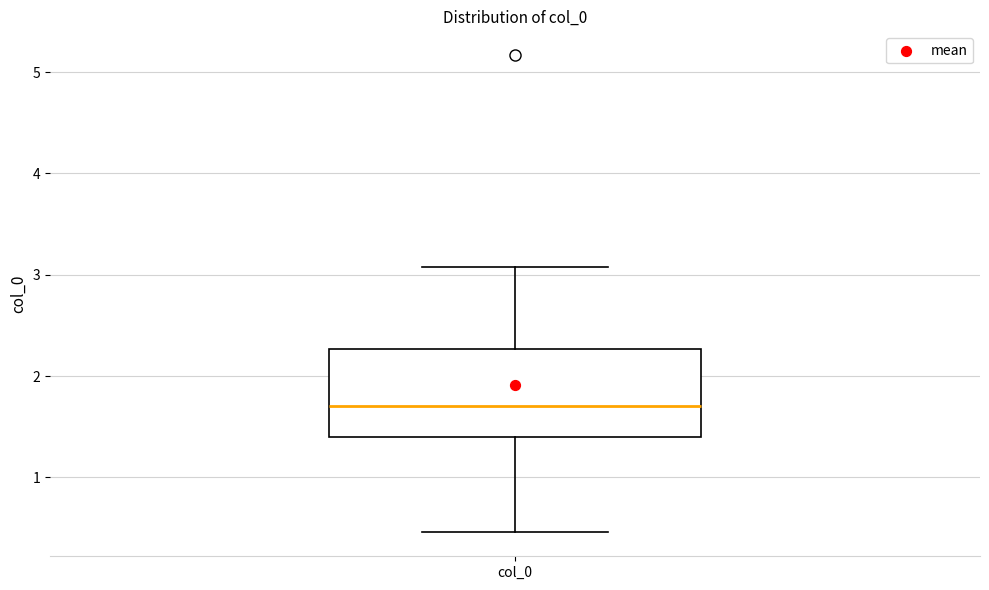

Transcribe this box plot: give where the median line is, the range the box spans, and where the two whiskers end, as read against the y-axis. The values are not printed on the chart, so give them approximately, as read against the axis.

median 1.7, box 1.4 to 2.3, whiskers 0.5 to 3.1